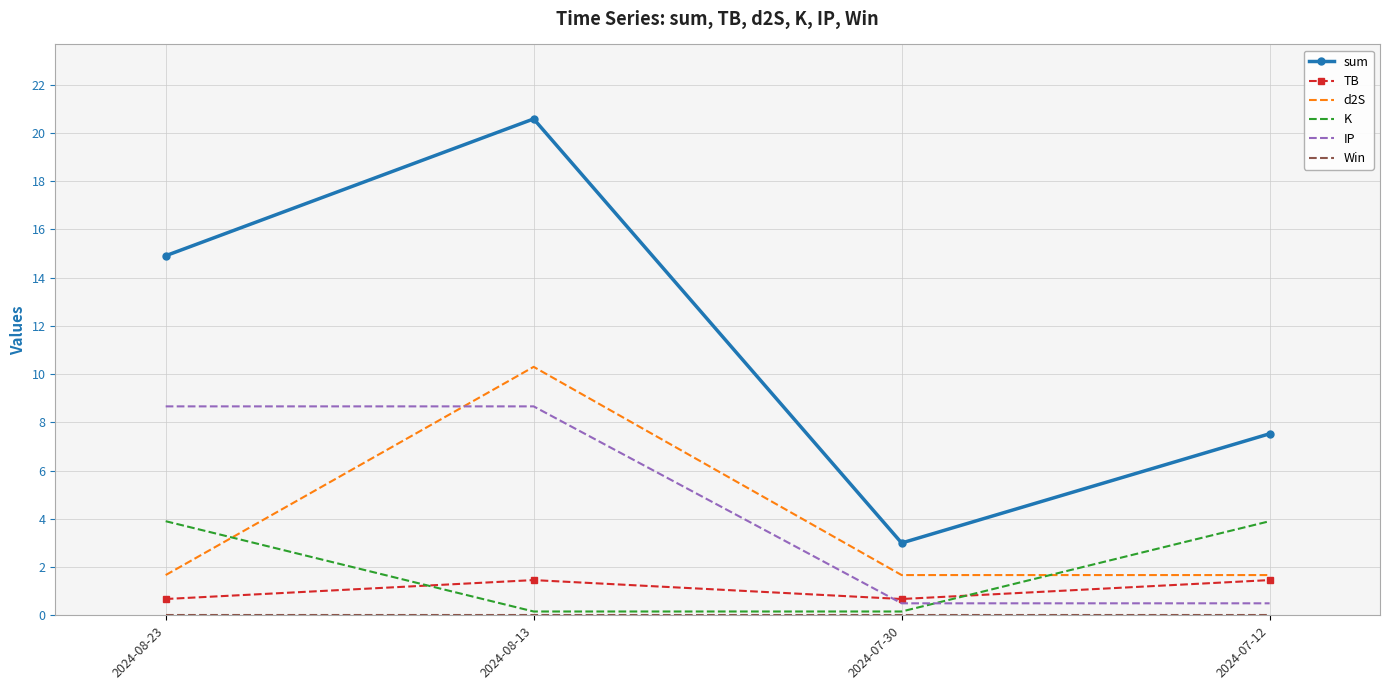

Which series has the largest total across all categories?

sum